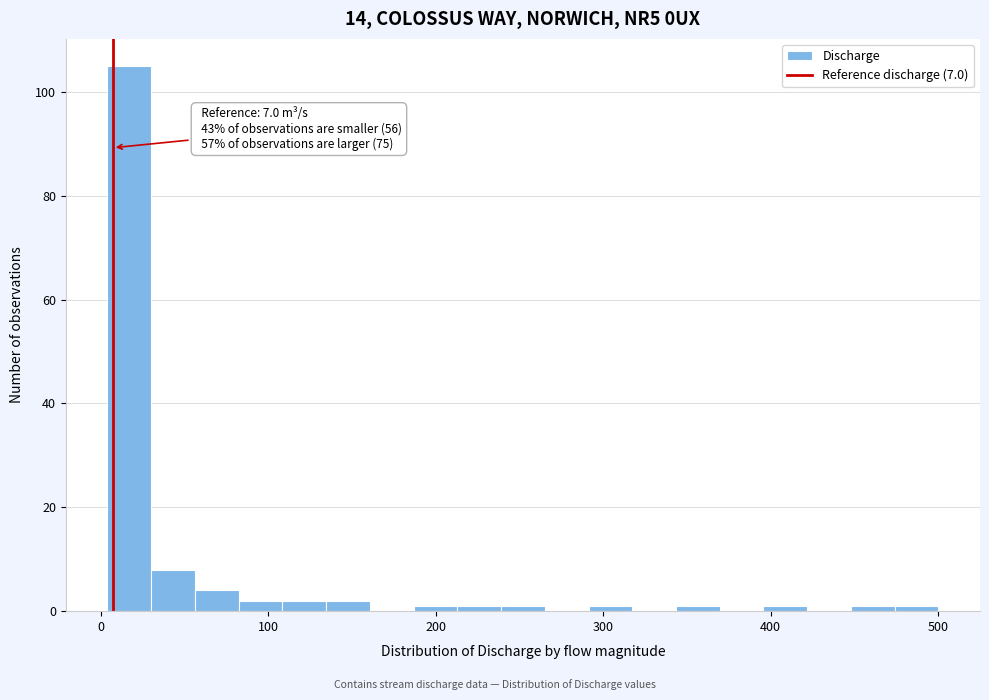

Read against the x-axis, roughly where is the centre of the tallest bar?

20